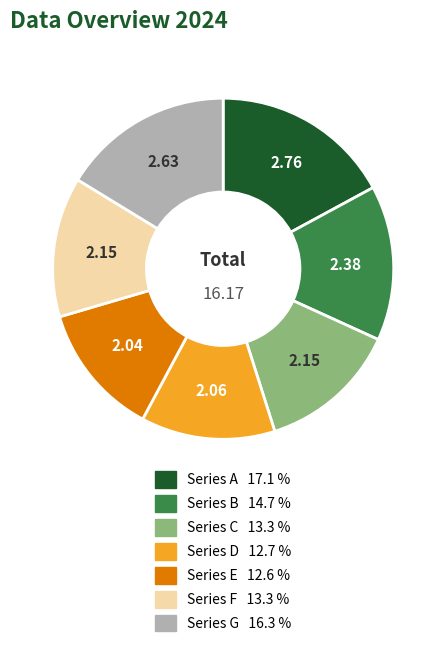

Count the number of slices in the pie.

7